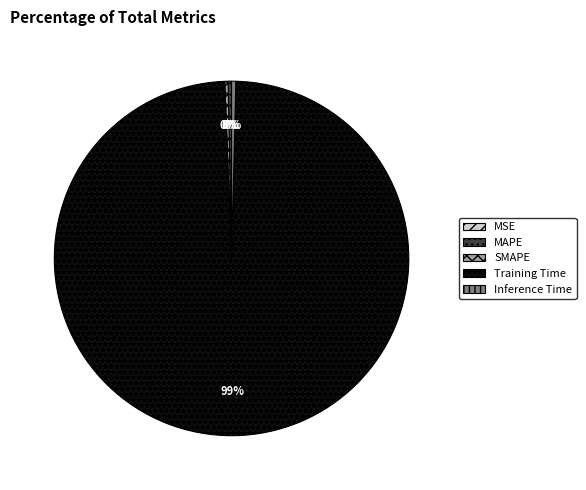

To the nearest percent, what is the average slice percentage?

20%